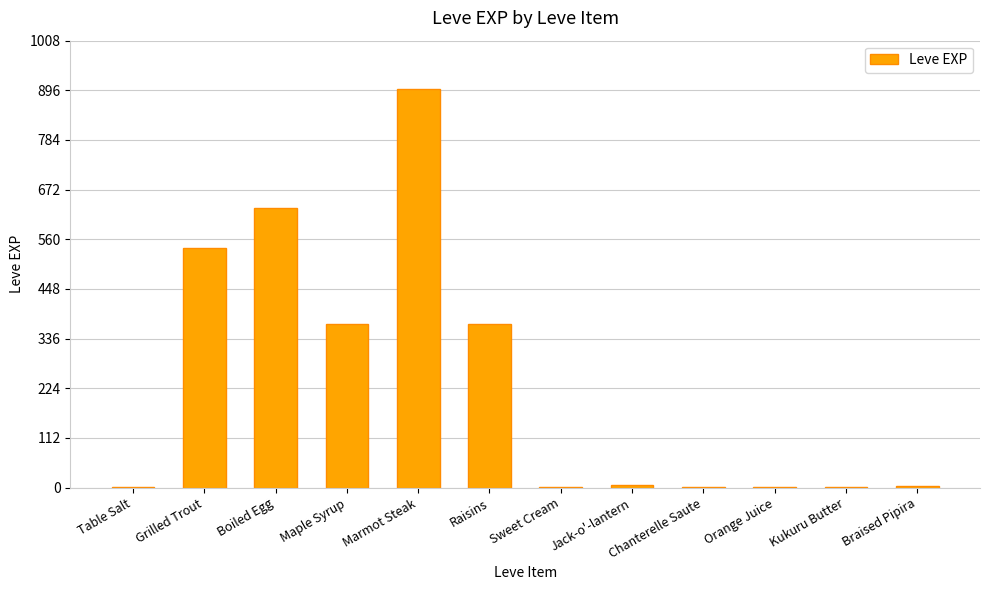

What is the sum of all values?

2825